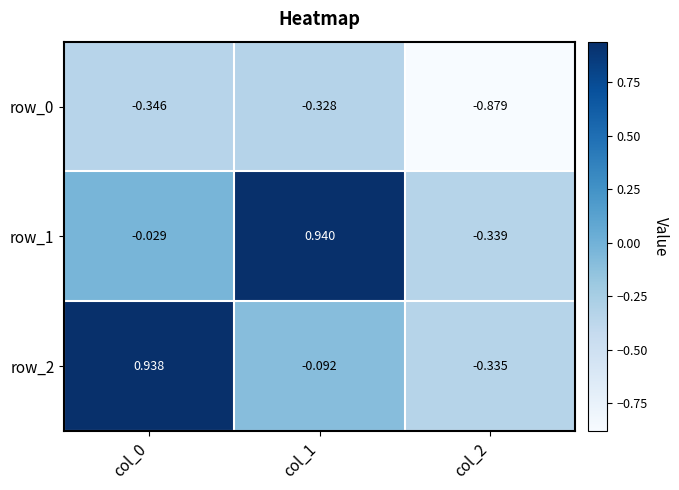

Is the value of row_0 at col_0 greater than the value of row_1 at col_0?

No